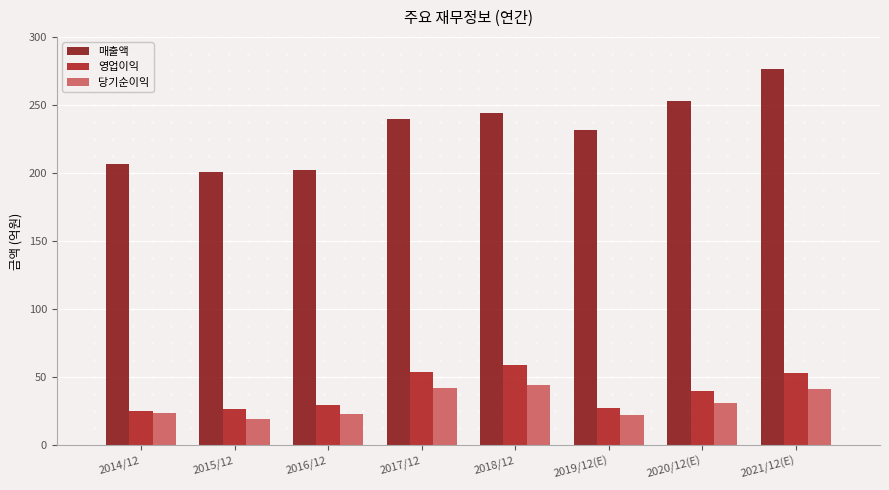

What is the minimum value for 당기순이익?

190601